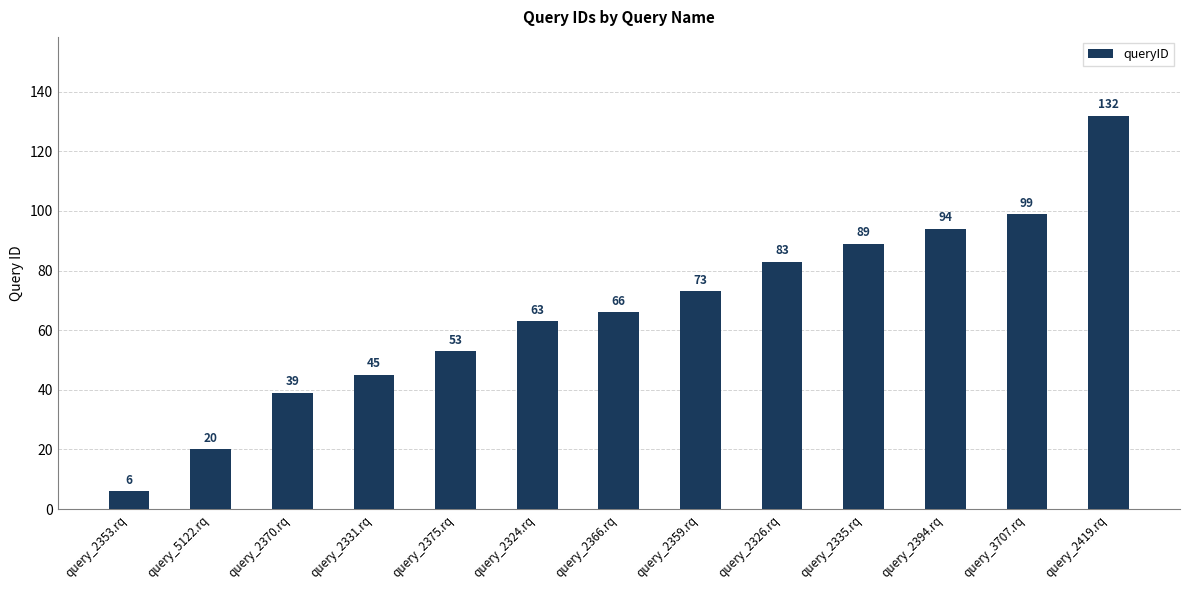

How many distinct data groups are displayed?

1